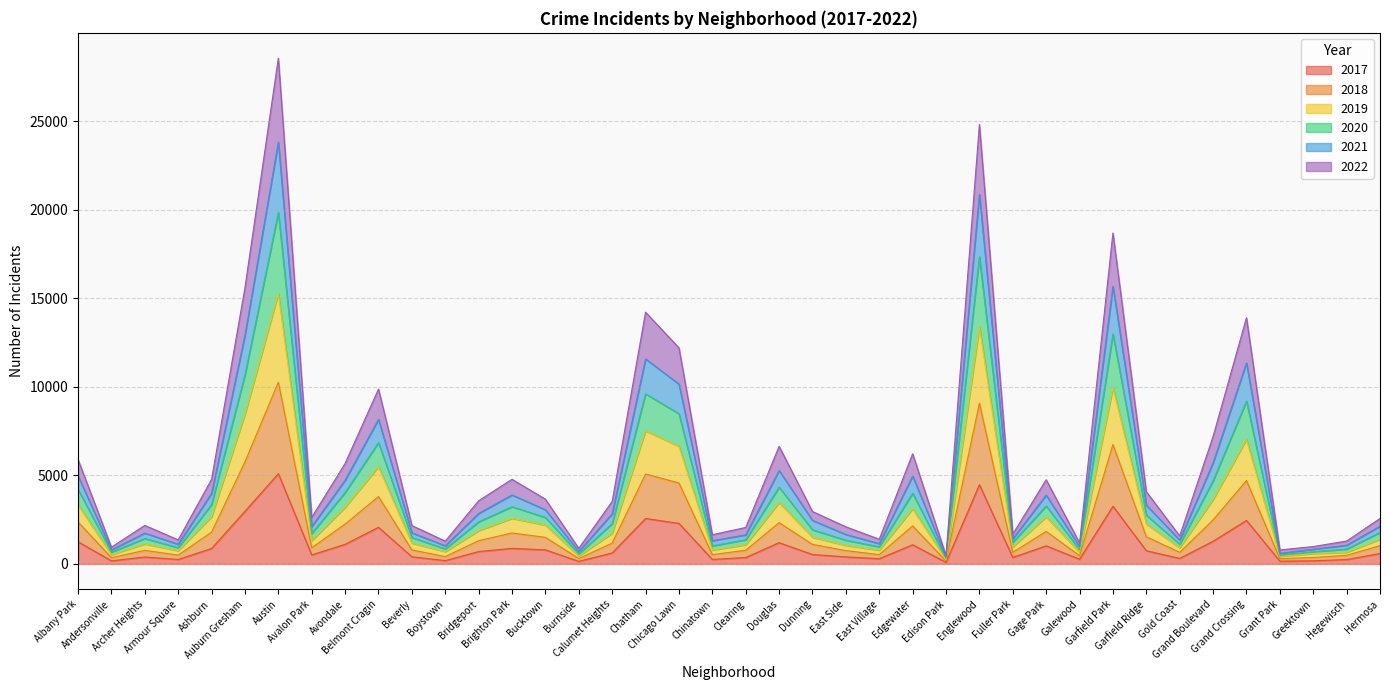

What is the minimum value for 2017?

87